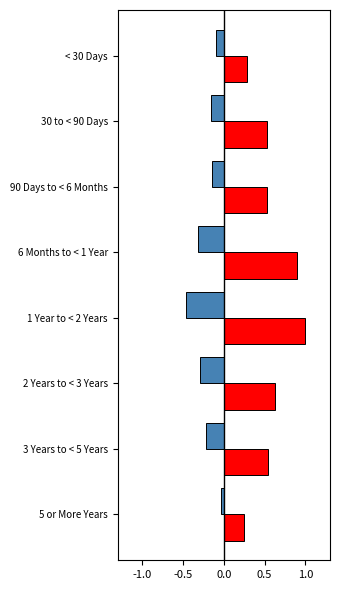

What is the total value across all series at 3 Years to < 5 Years?

0.3